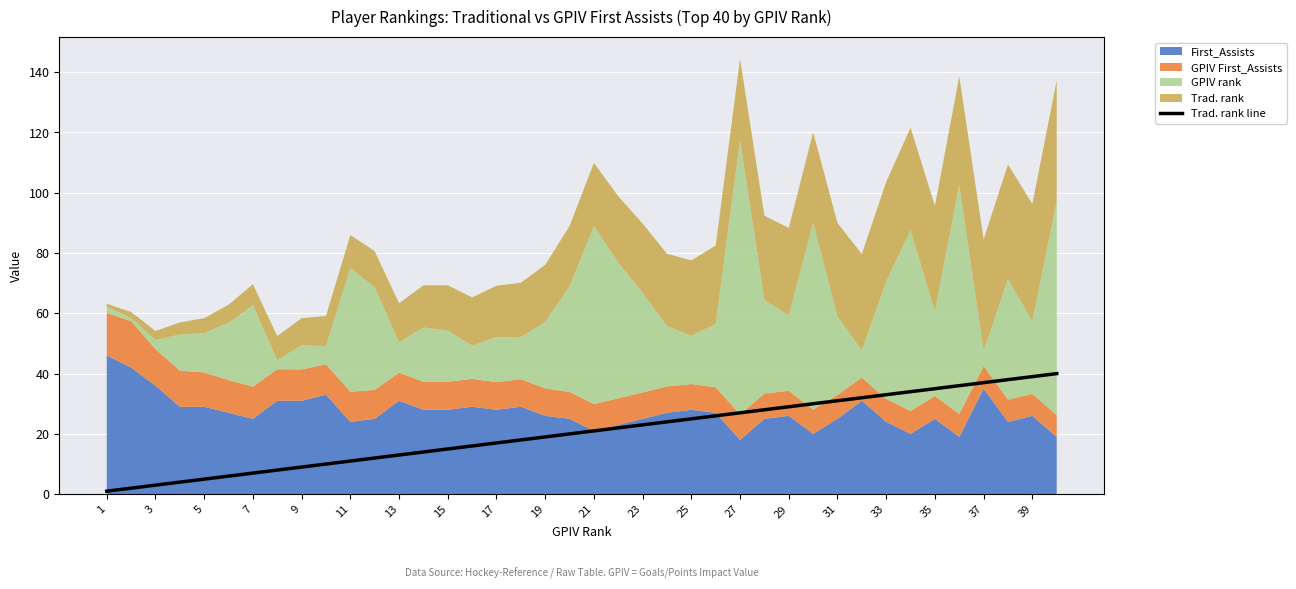

Is it true that Trad. rank line equals 11 at 25?

False